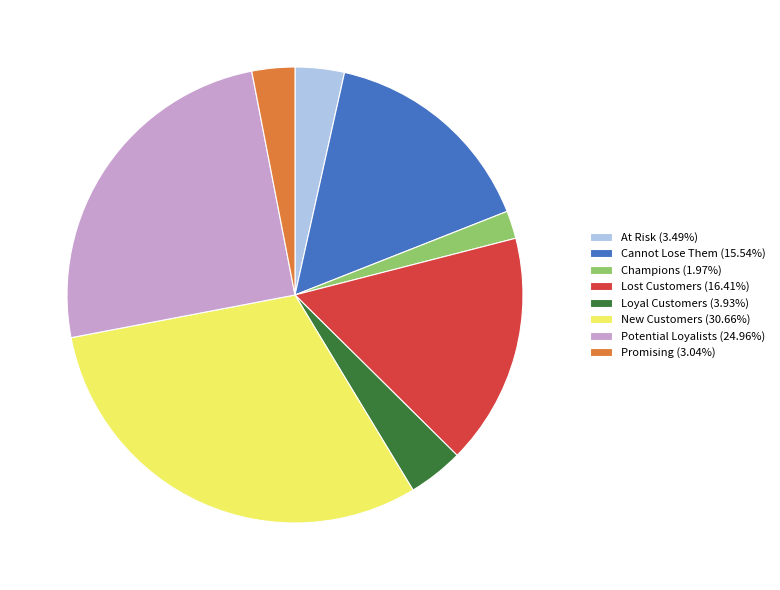

Combined, do Loyal Customers (3.93%) and New Customers (30.66%) account for over 50%?

No